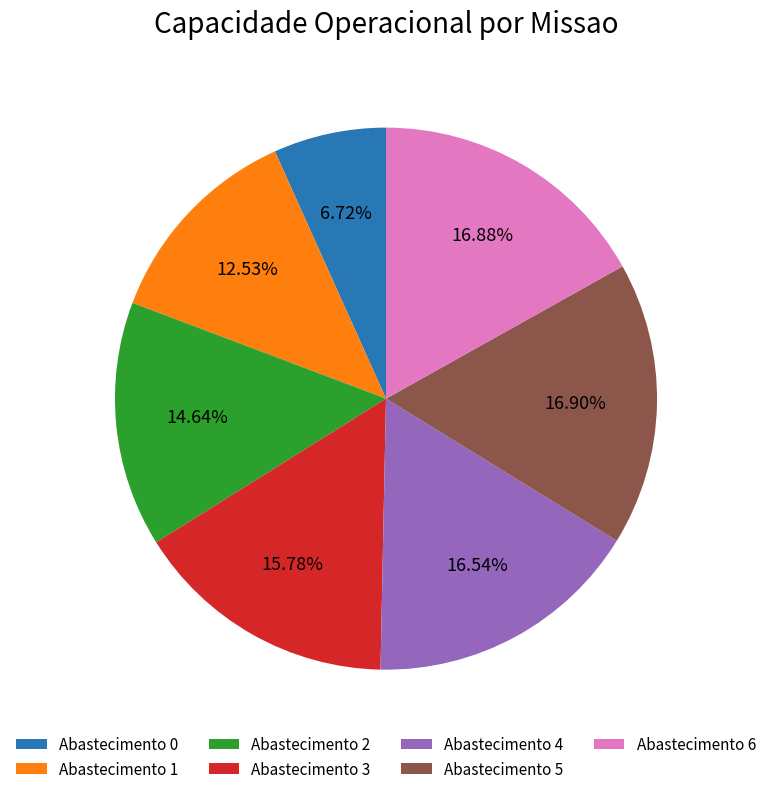

Count the number of slices in the pie.

7